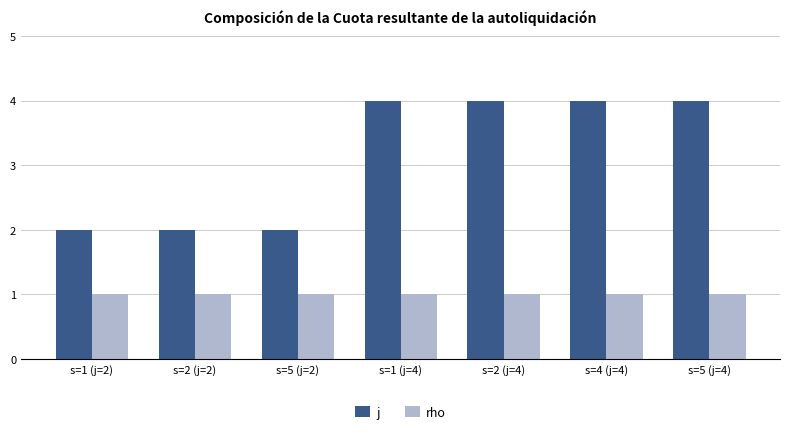

Reading right to left, extract all data points from this chart.

j: s=5 (j=4)=4	s=4 (j=4)=4	s=2 (j=4)=4	s=1 (j=4)=4	s=5 (j=2)=2	s=2 (j=2)=2	s=1 (j=2)=2
rho: s=5 (j=4)=1	s=4 (j=4)=1	s=2 (j=4)=1	s=1 (j=4)=1	s=5 (j=2)=1	s=2 (j=2)=1	s=1 (j=2)=1